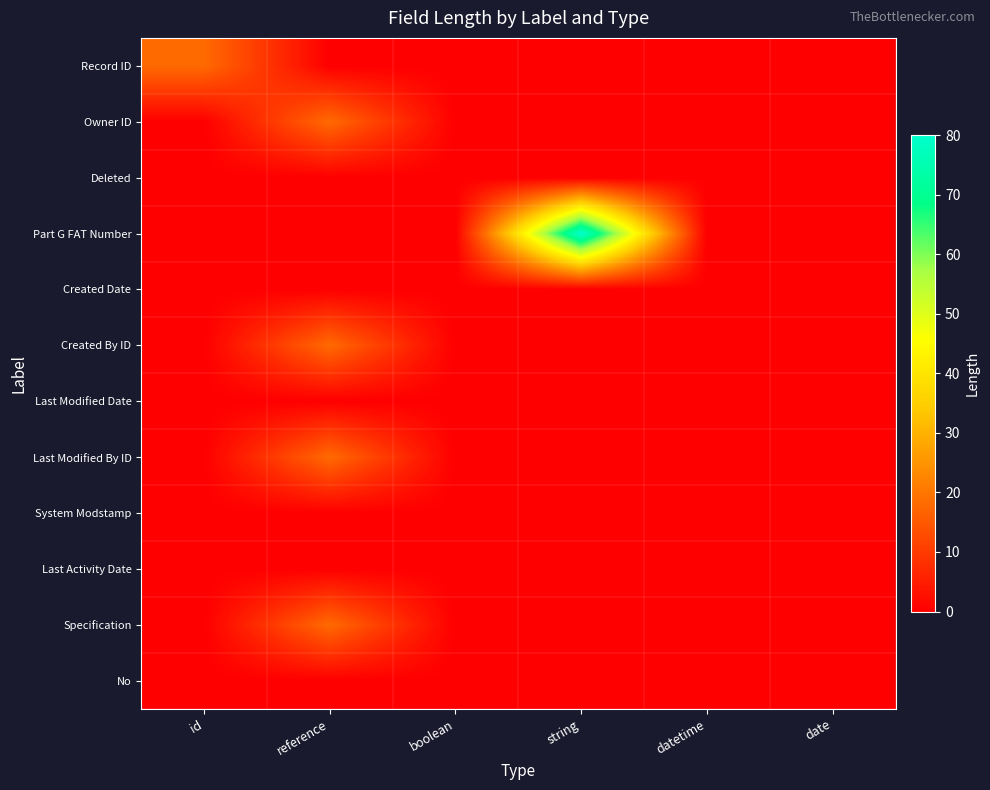

What is the greatest value displayed?

80